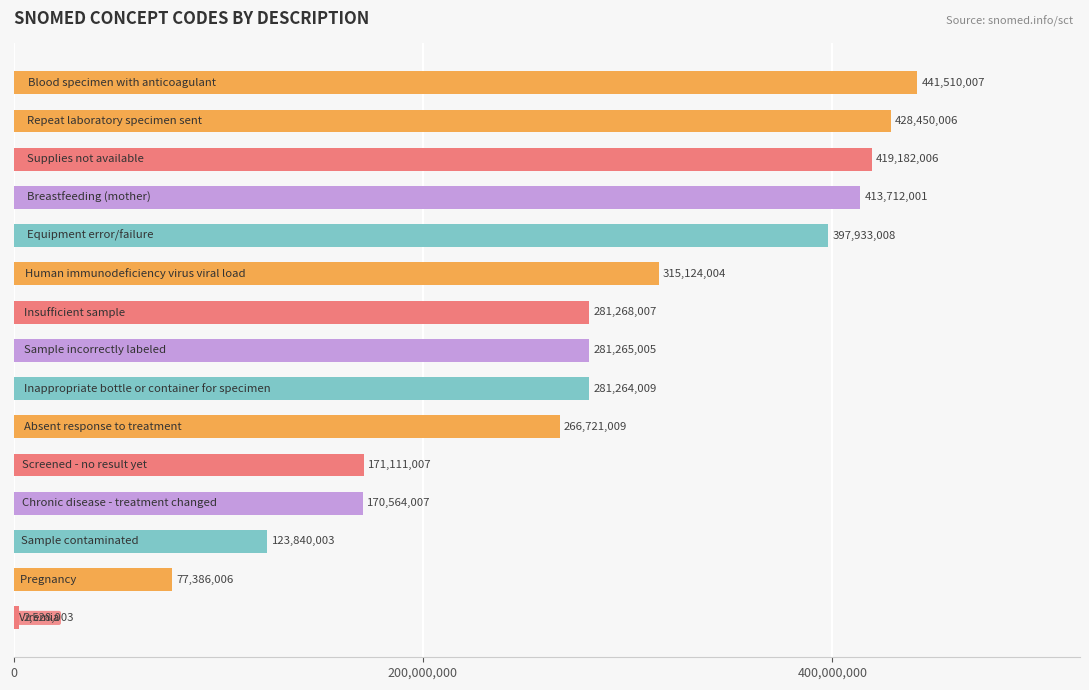

What is the smallest value displayed?

2528003